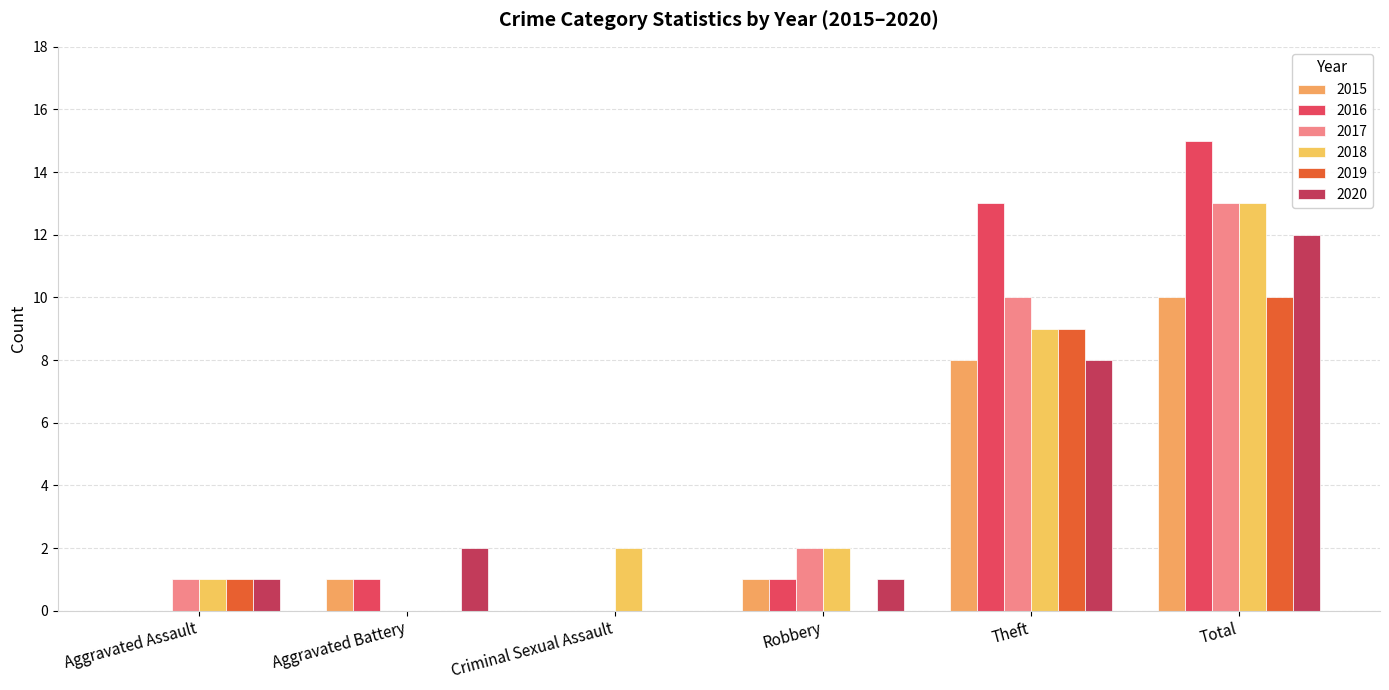

Rank the categories by 2019 value from lowest to highest.

Aggravated Battery, Criminal Sexual Assault, Robbery, Aggravated Assault, Theft, Total